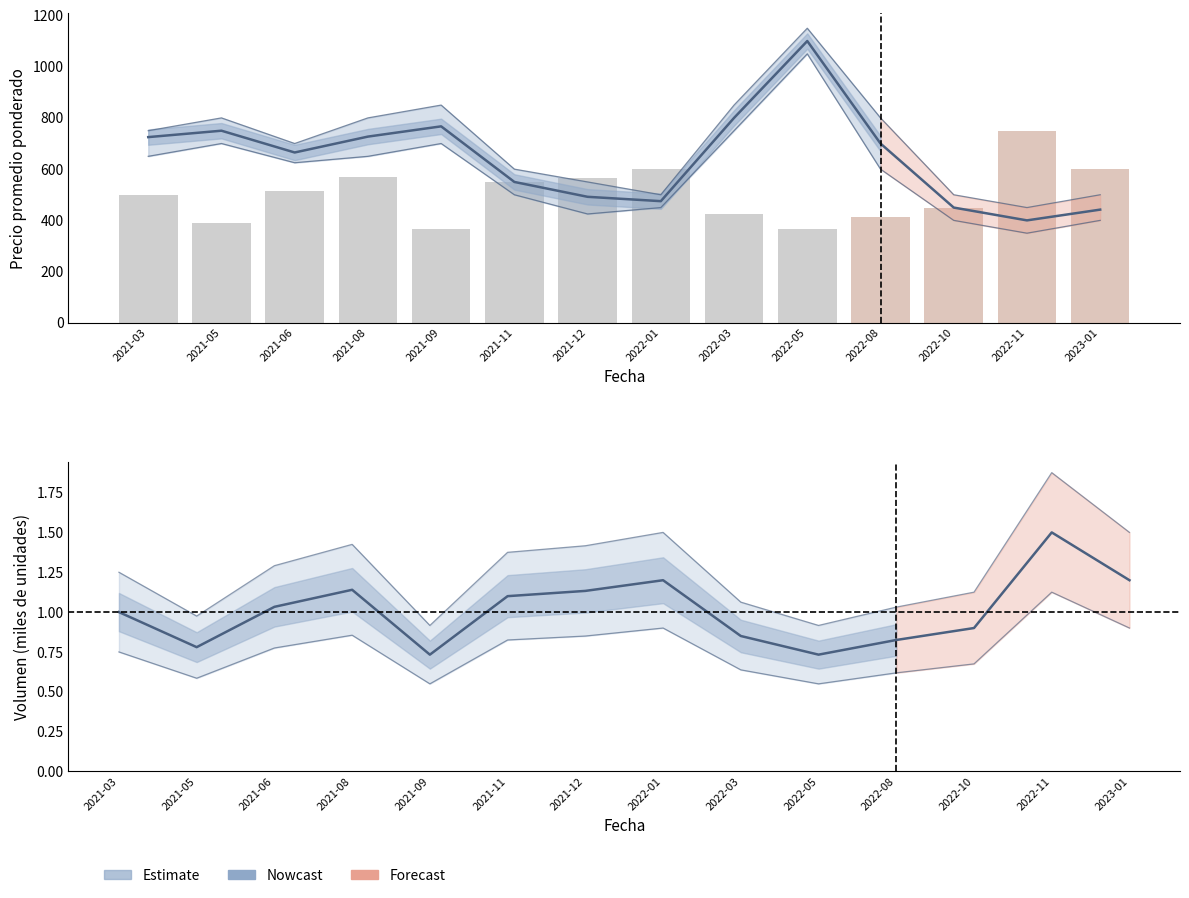

Which series changed the most between 2022-10 and 2022-11?

Precio promedio ponderado